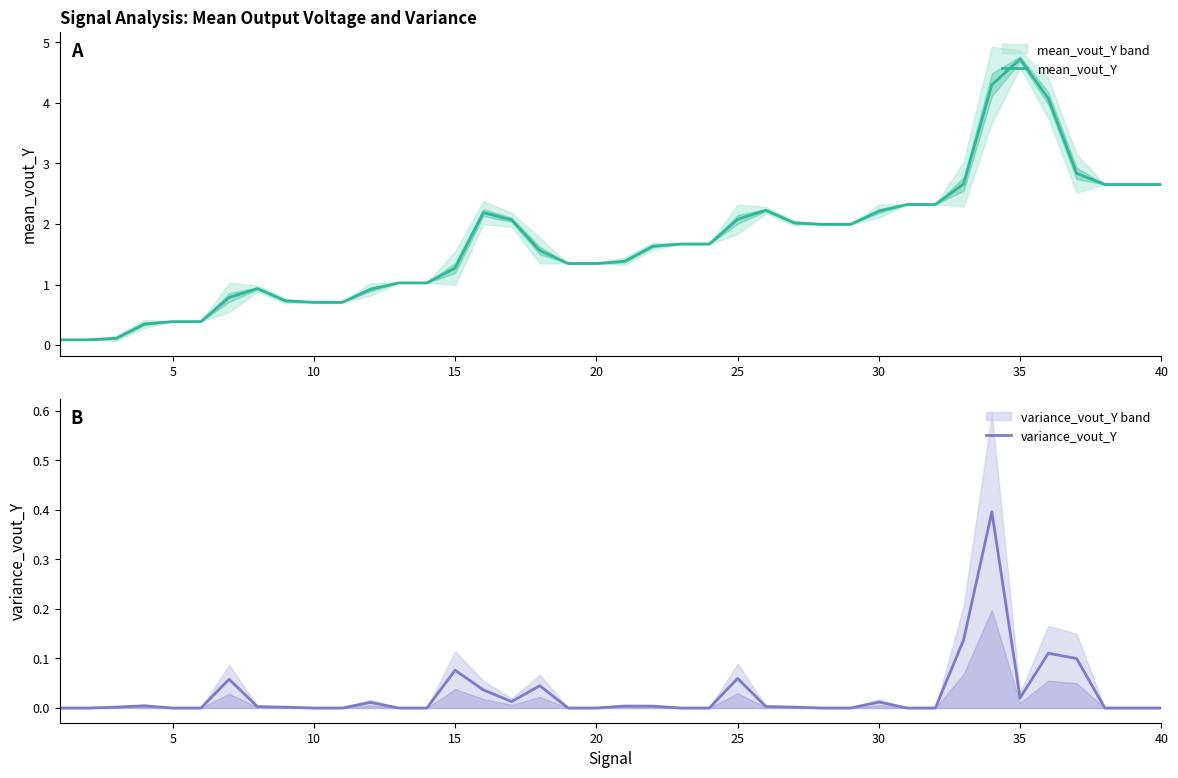

What is the difference between the maximum and minimum values in the mean_vout_Y series?

4.6